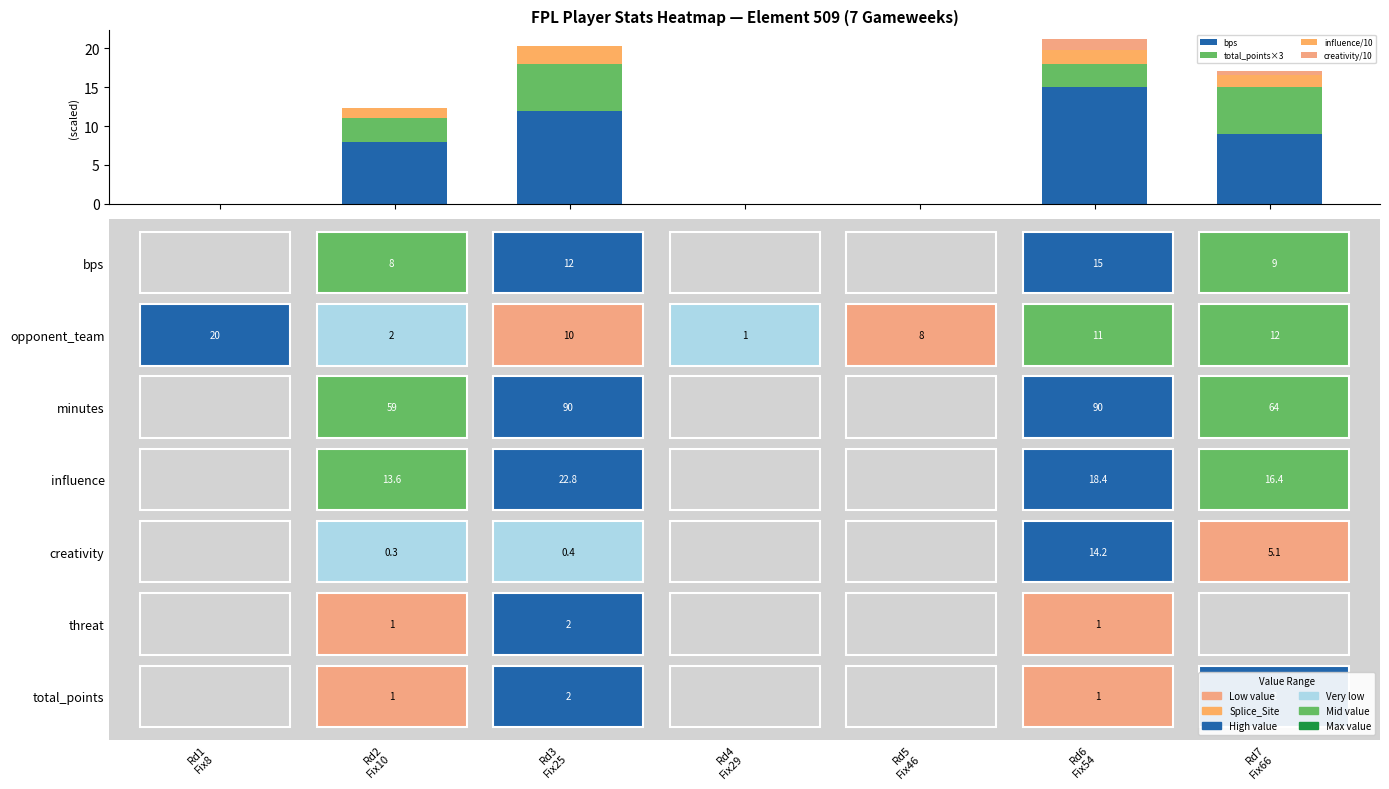

Count the bps values in the range 0 to 12.

6